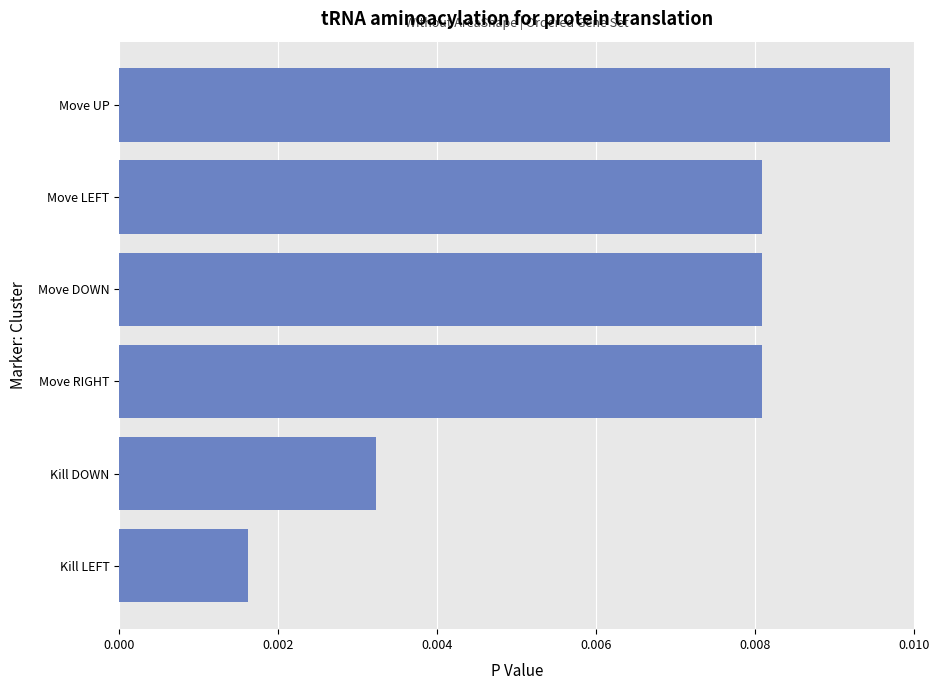

Which label corresponds to the smallest value in the chart?

Kill LEFT